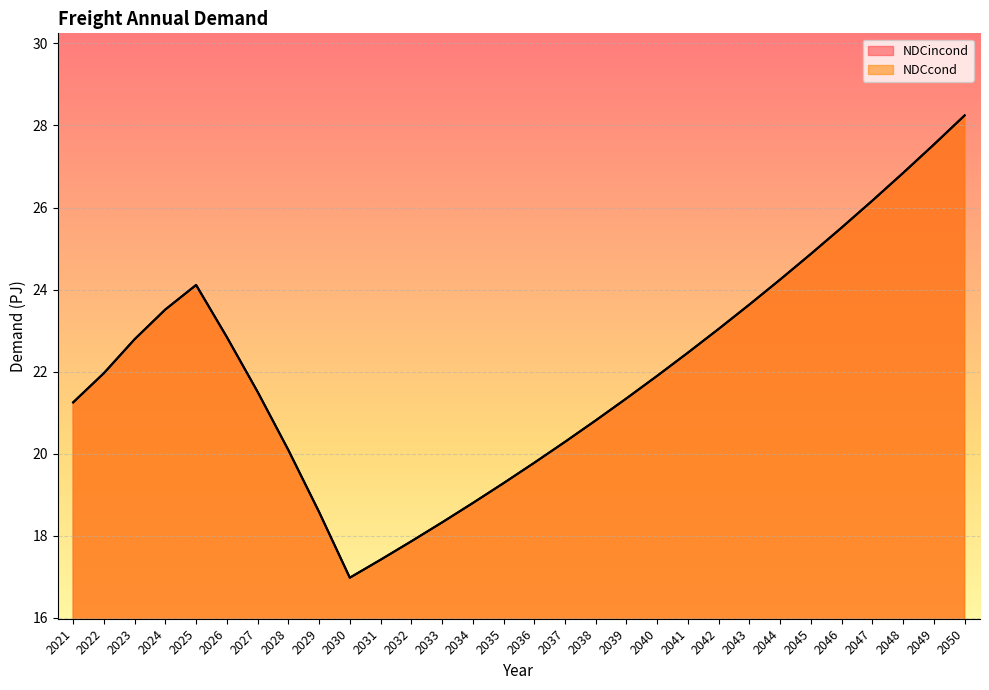

What is the minimum value shown in the chart?

17.0